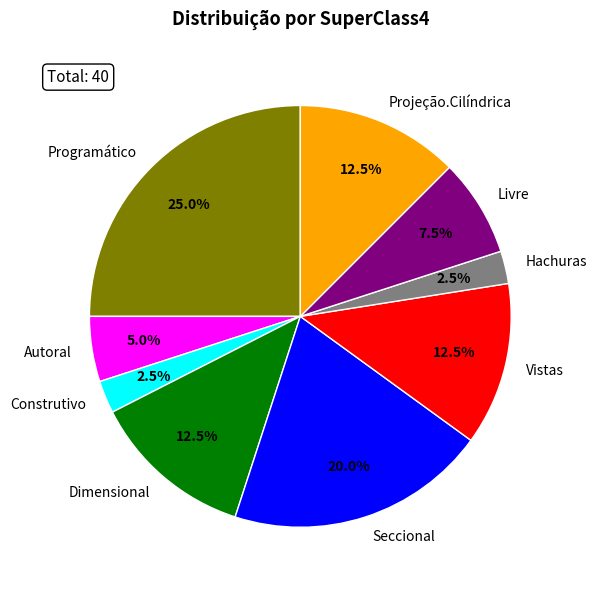

How many slices are in this pie chart?

9